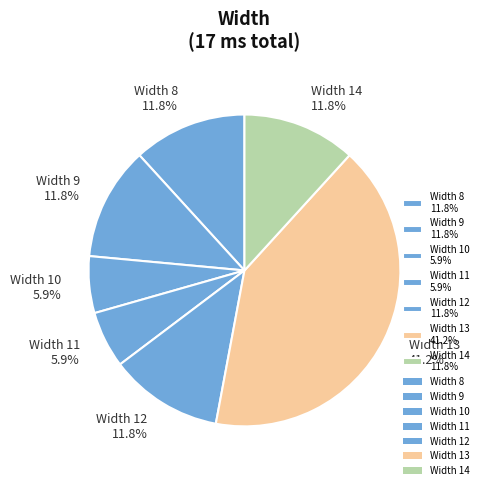

What is the largest slice in the pie chart?

Width 13 41.2%